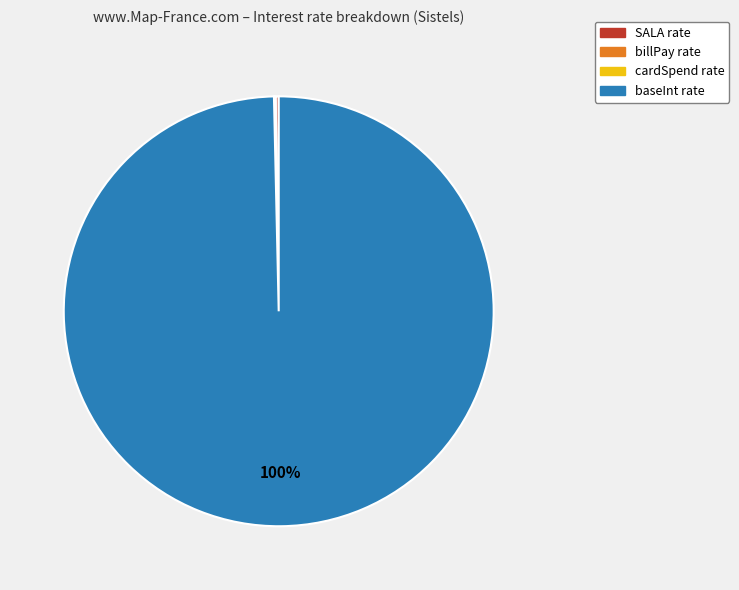

To the nearest percent, what is the difference between the largest and smallest slice percentages?

100%